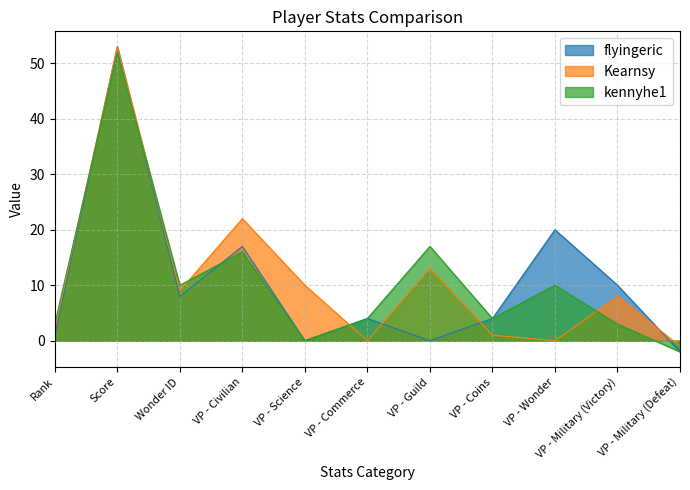

What is the difference between the kennyhe1 values at VP - Commerce and VP - Guild?

13